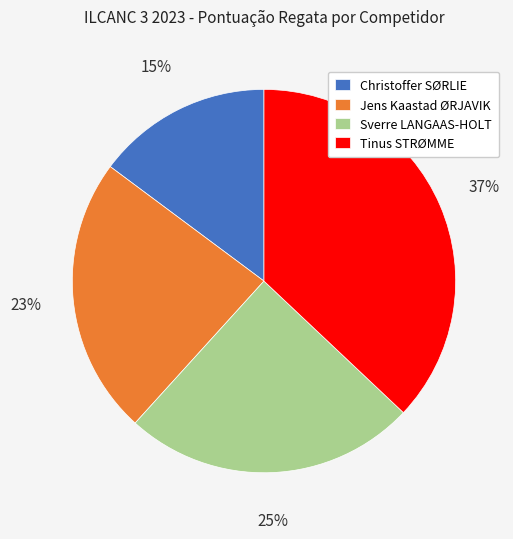

Combined, do Jens Kaastad ØRJAVIK and Tinus STRØMME account for over 50%?

Yes